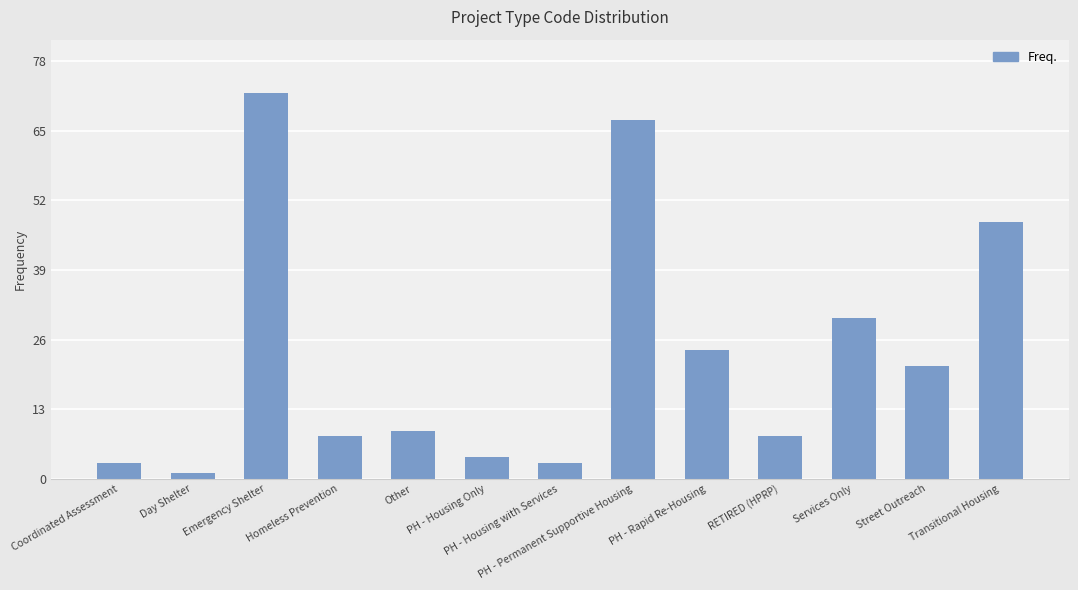

What is the sum of the values at PH - Housing with Services and PH - Housing Only?

7